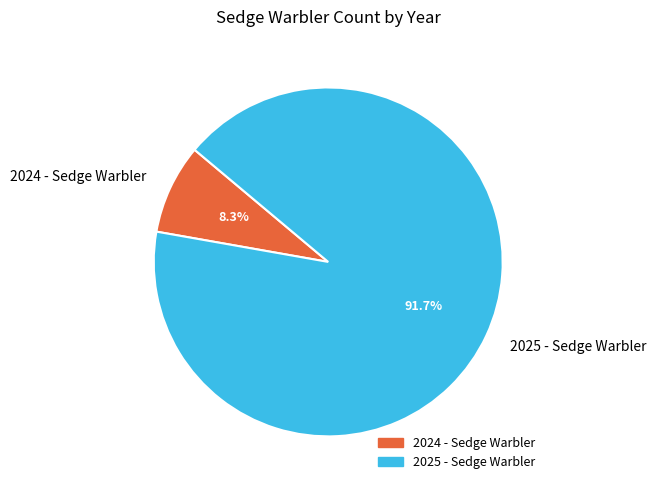

Combined, do 2025 - Sedge Warbler and 2024 - Sedge Warbler account for over 50%?

Yes